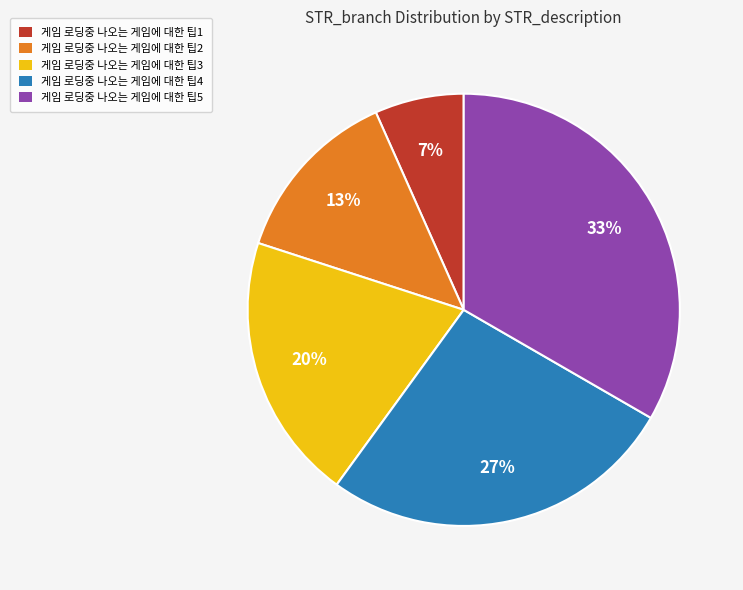

Which has a higher value, 게임 로딩중 나오는 게임에 대한 팁4 or 게임 로딩중 나오는 게임에 대한 팁3?

게임 로딩중 나오는 게임에 대한 팁4